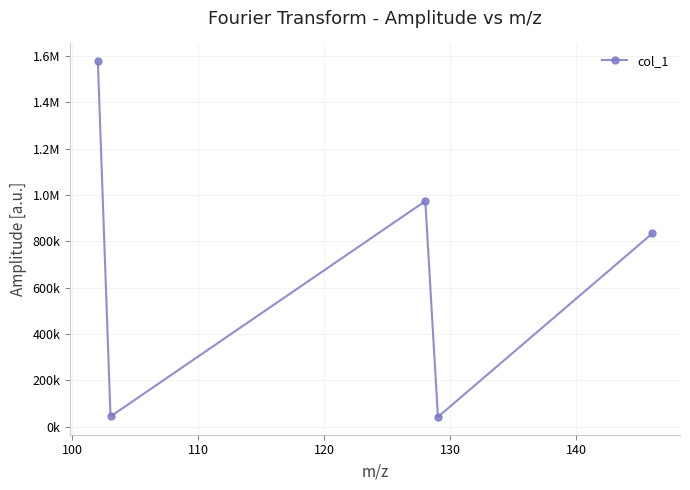

Reading left to right, what are all the values shown in this chart?

1577415.0	43328.6	973353.3	41371.4	833581.7